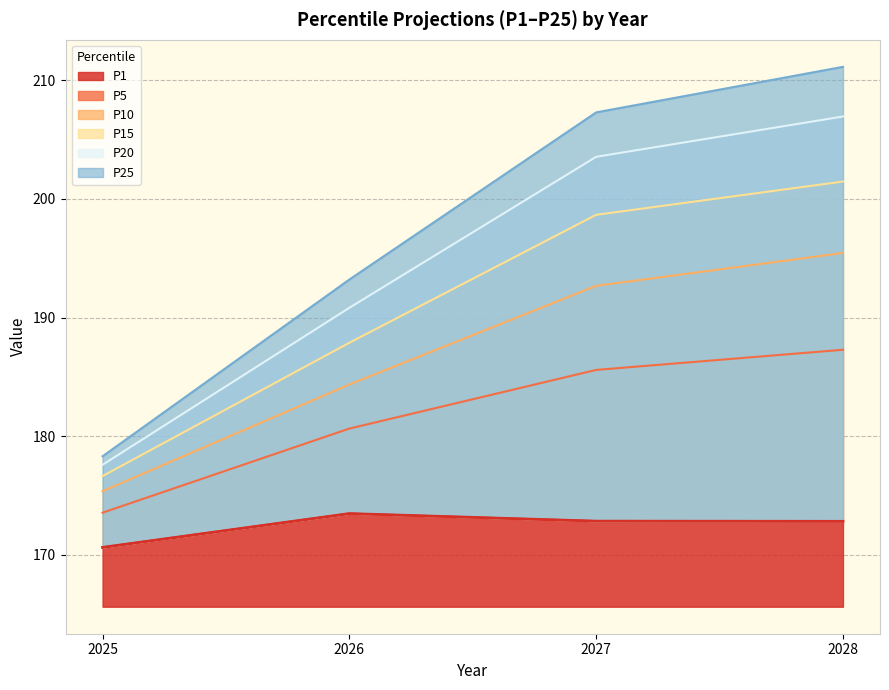

What is the value of the P5 point at the 2nd from the left?

180.6